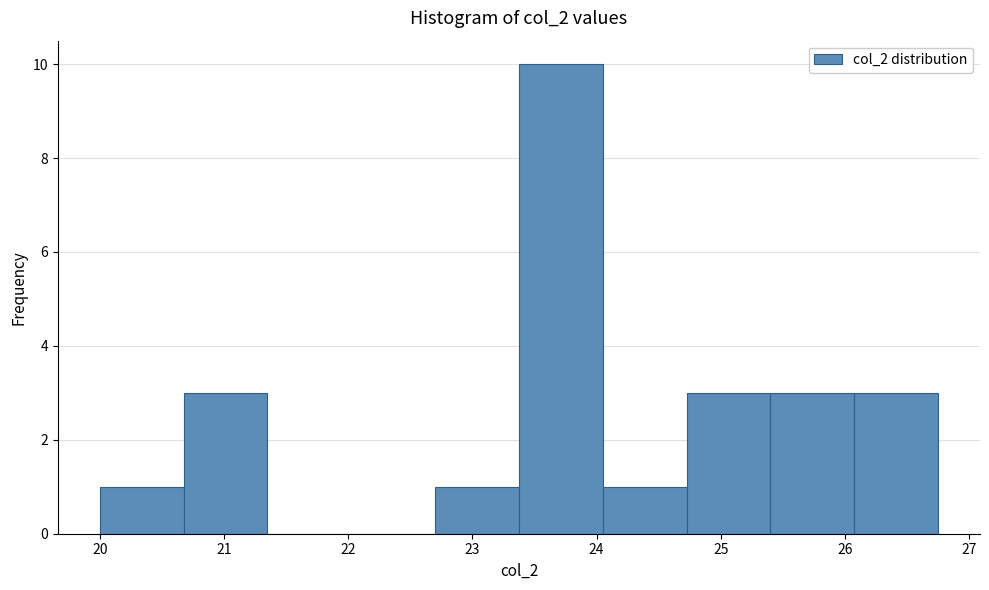

Over which range of the x-axis is the bar tallest?

23.4 to 24.1